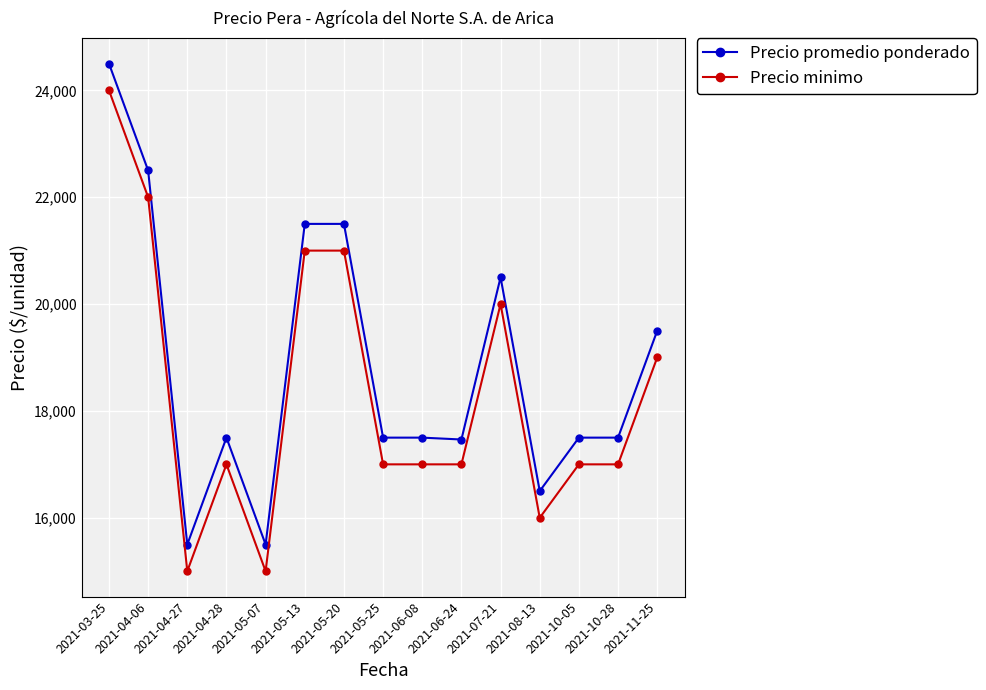

What is the difference between the maximum and second lowest values in the Precio promedio ponderado series?

9000